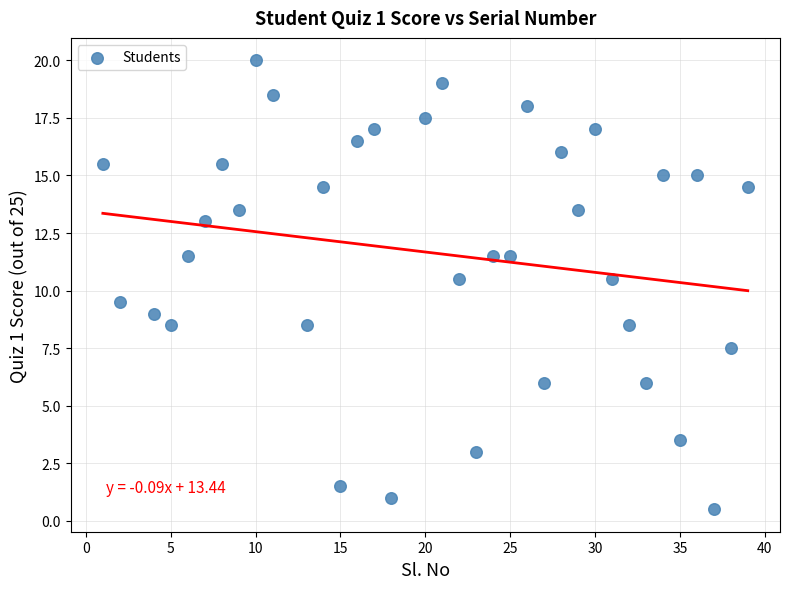

What is the range of Y values (max minus min)?

19.5